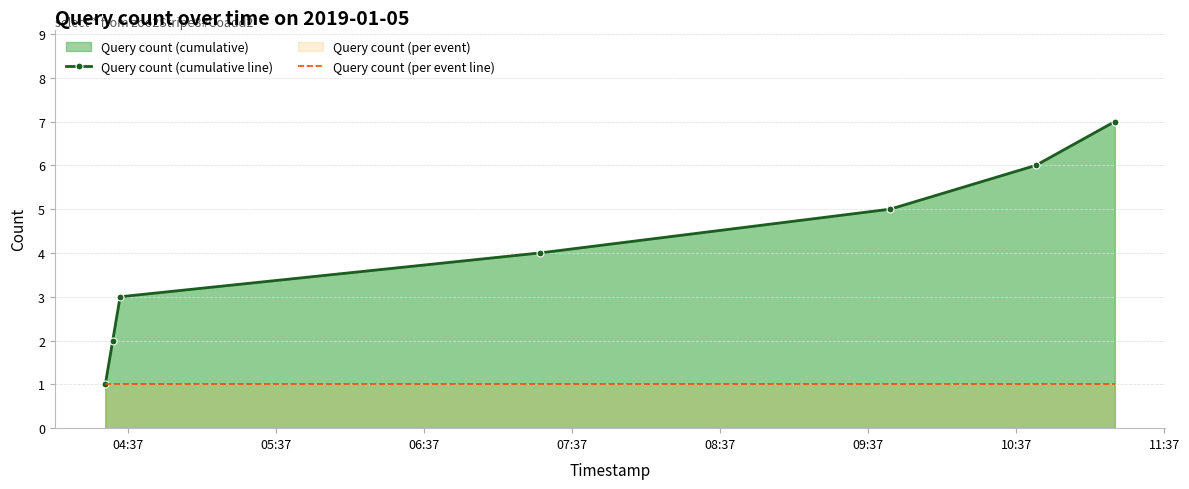

How many data points in Query count (cumulative line) are above 4?

3